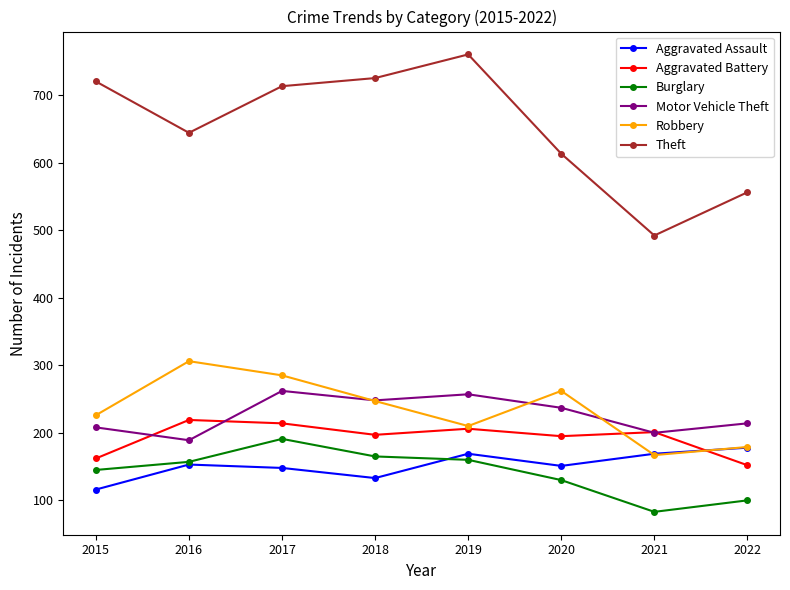

Which series changed the most between 2019 and 2021?

Theft